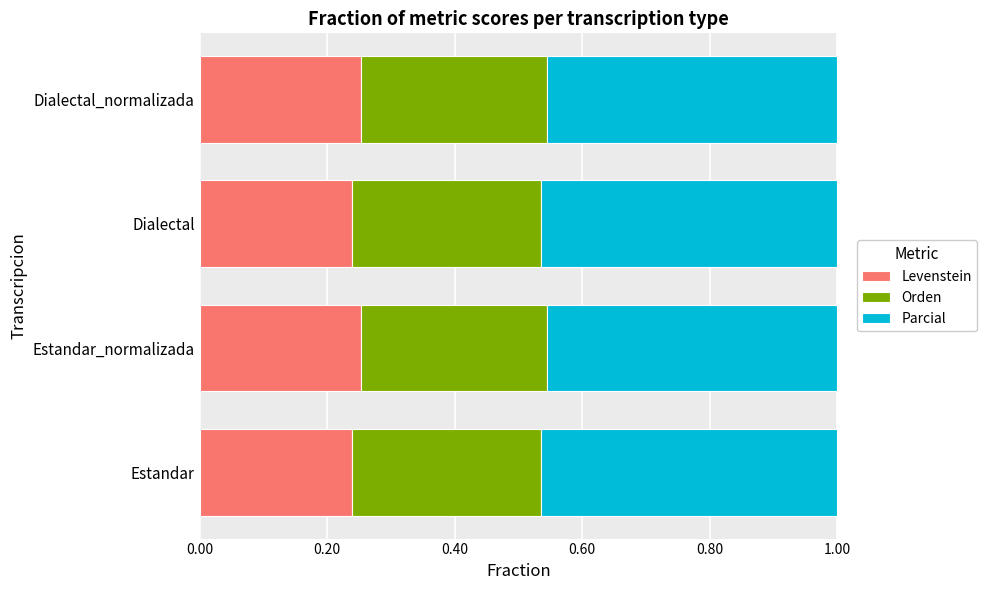

Count the Levenstein values in the range 0 to 1.

4